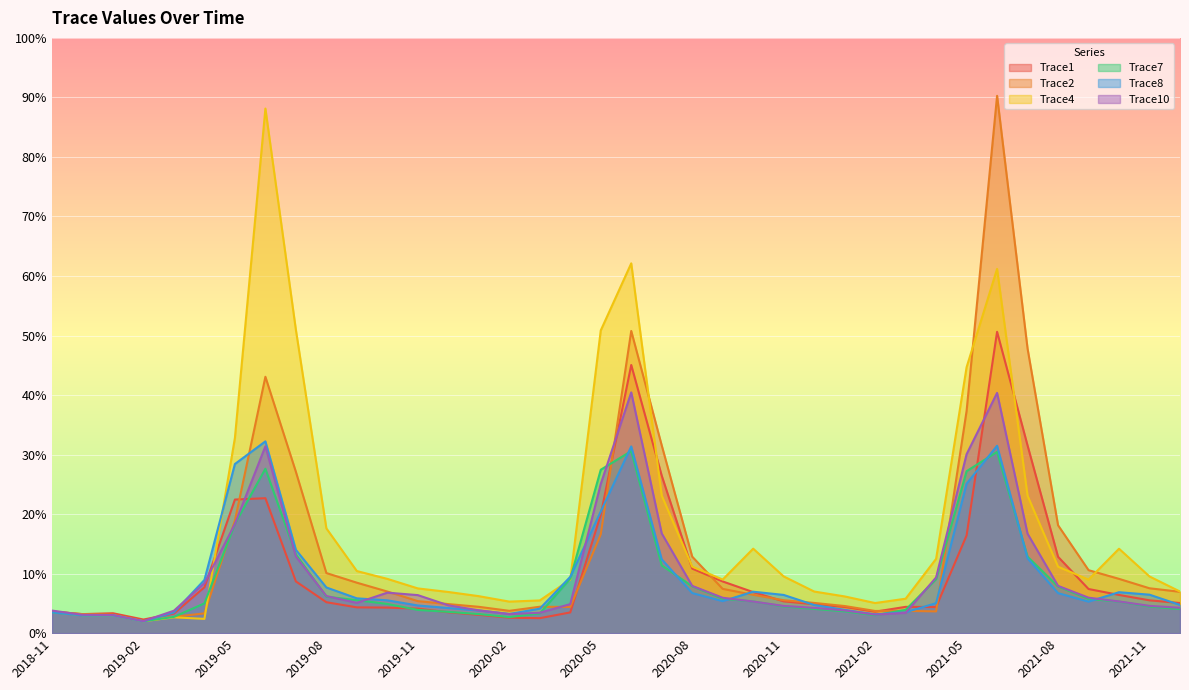

What is the label of the 22nd point from the right?

2020-03